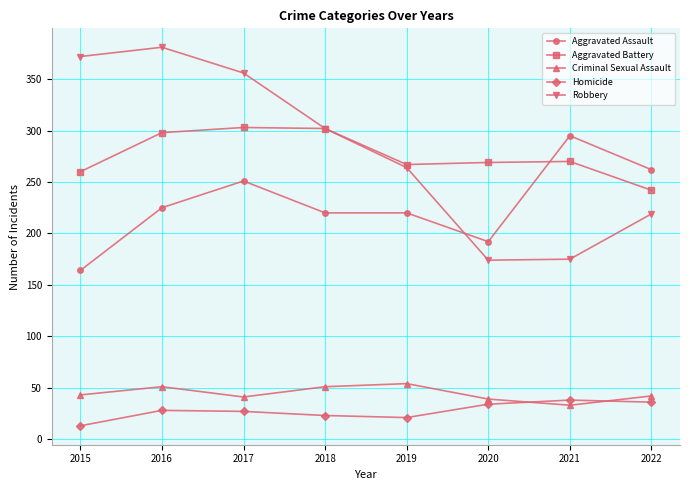

True or false: Criminal Sexual Assault has more than 2 interior local peaks.

False